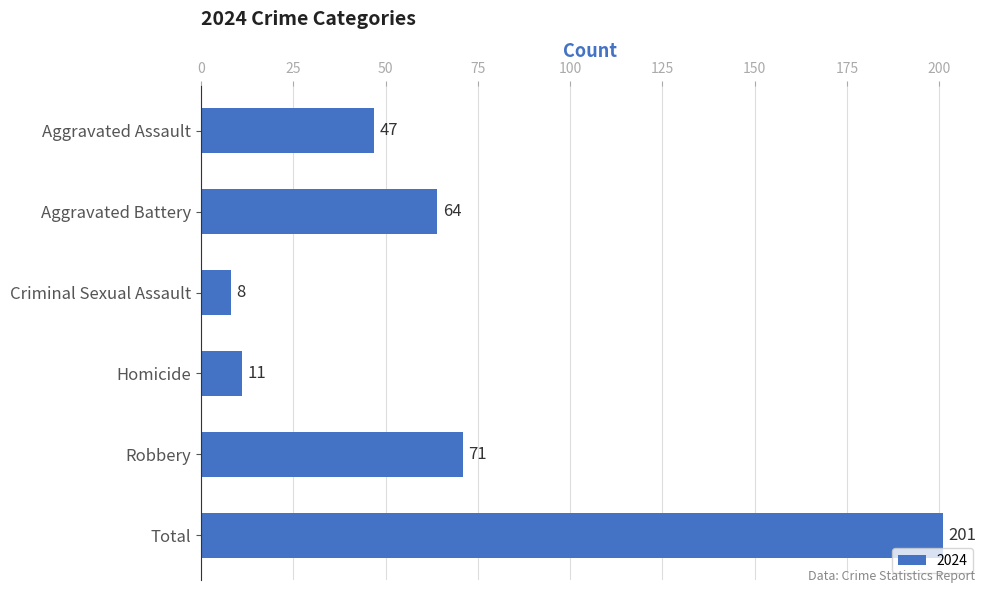

Between Aggravated Assault and Robbery, which is larger?

Robbery